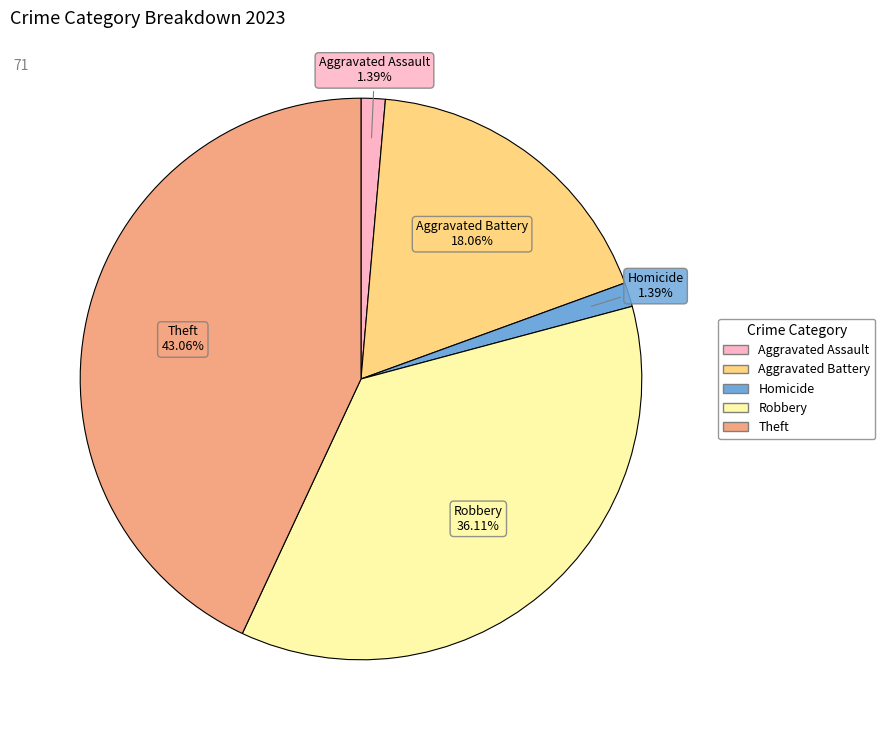

How many segments does this pie chart have?

5